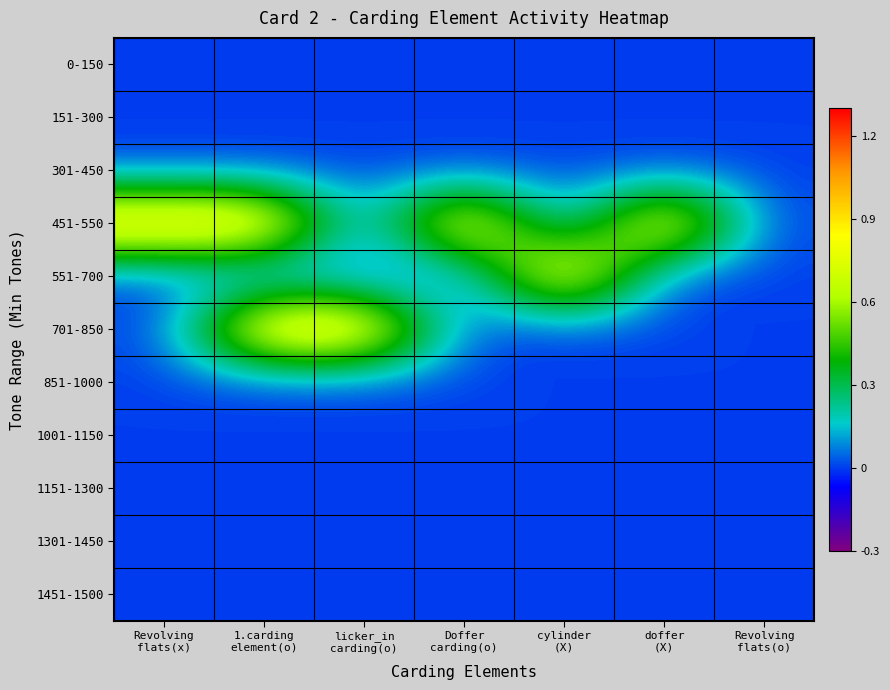

How many data points does each series have?

7